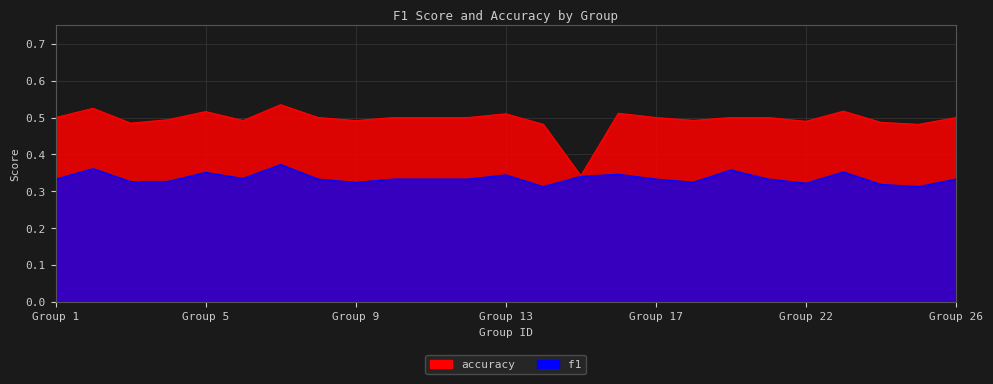

Which series has the widest spread of values?

accuracy